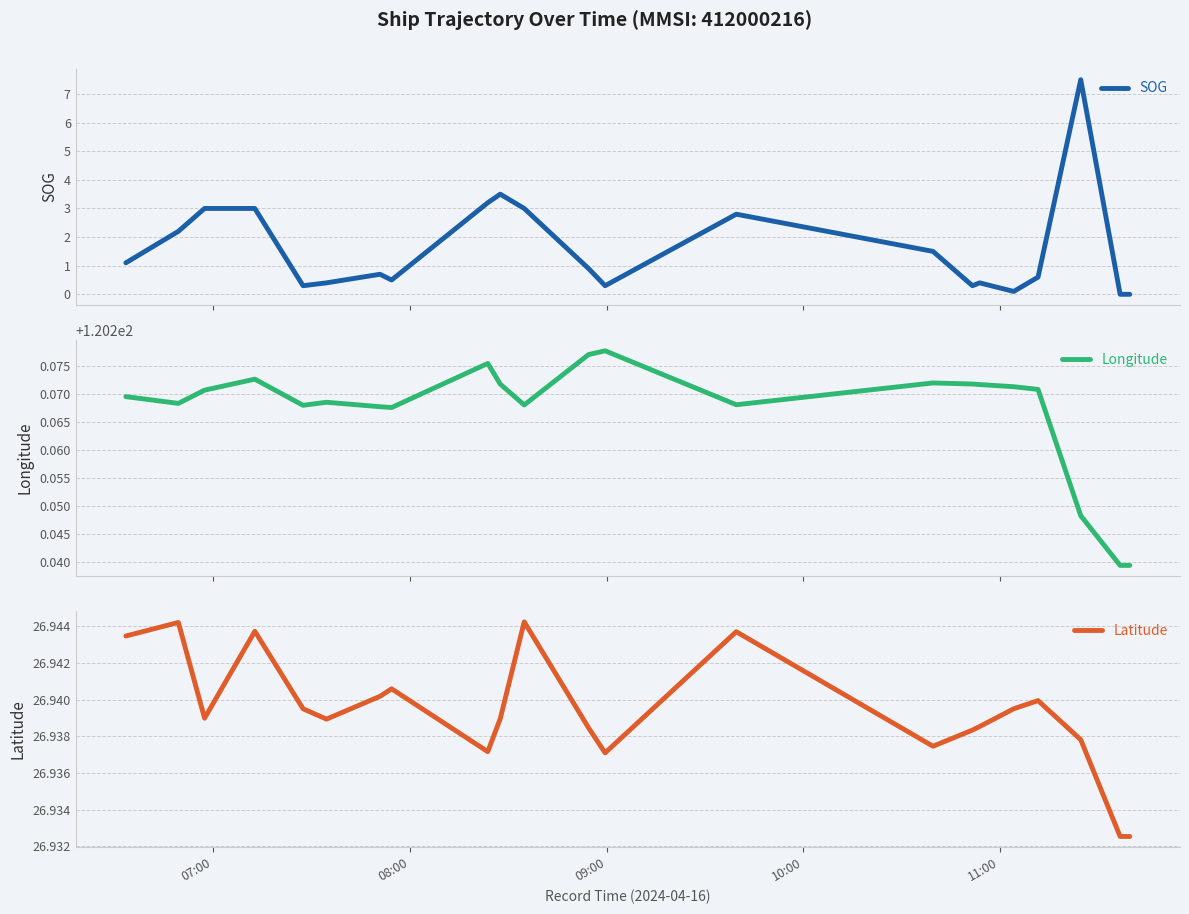

What is the highest value of the SOG series?

7.5